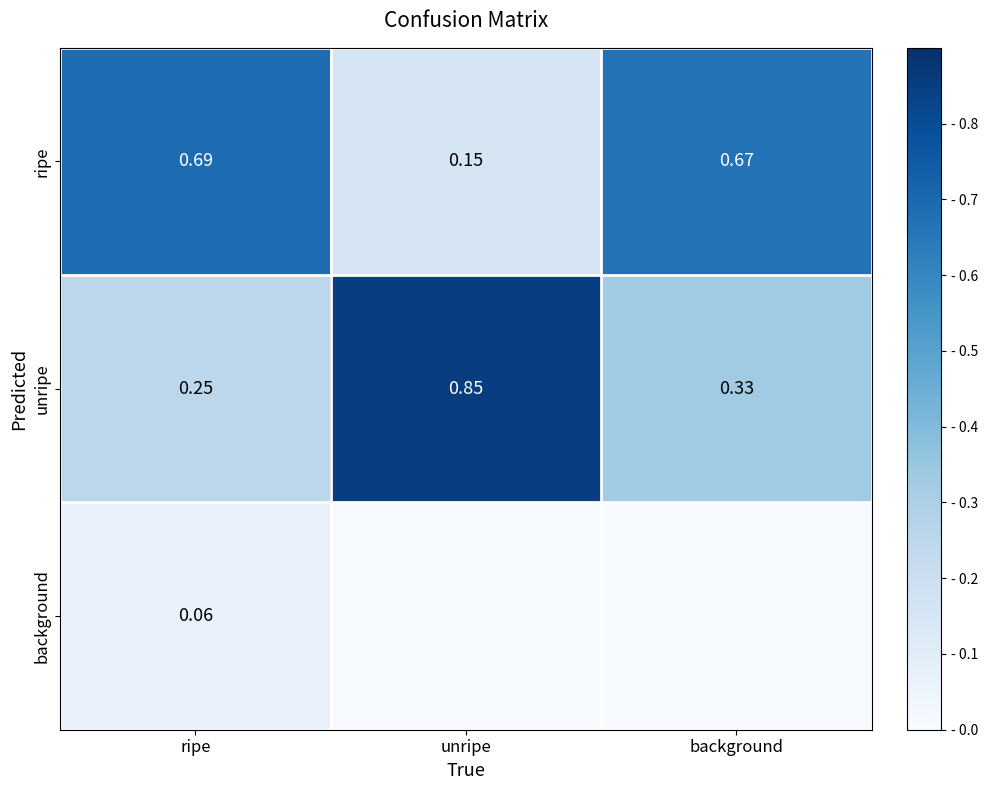

What is the difference between the highest and lowest values at ripe?

0.6